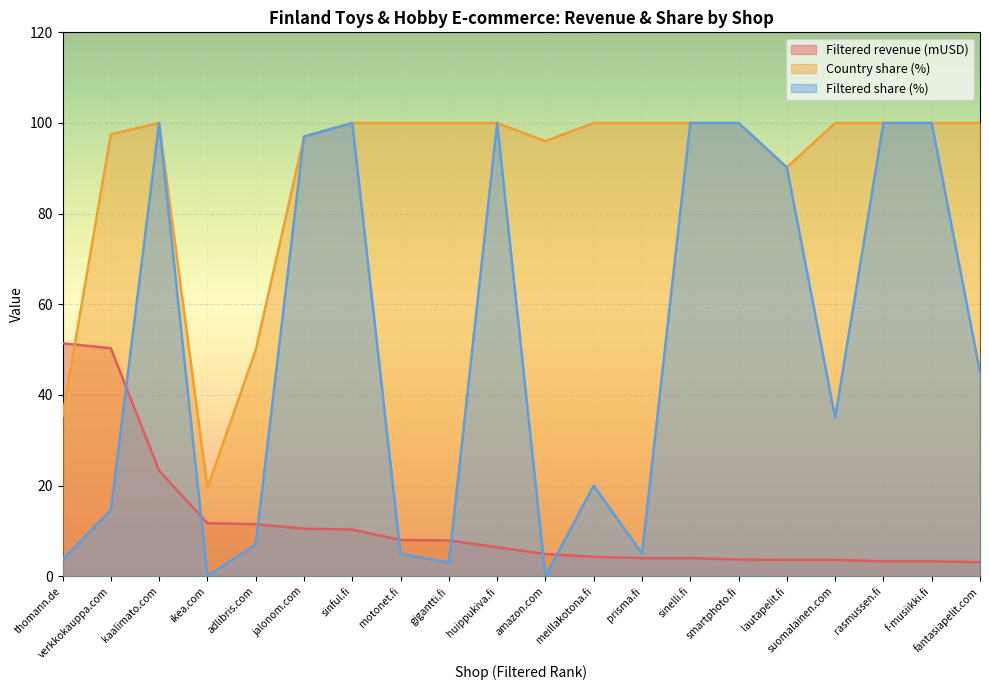

Reading left to right, extract all data points from this chart.

Filtered revenue (mUSD): 51.4	50.3	23.3	11.7	11.5	10.5	10.3	8.0	7.9	6.4	4.9	4.3	4.0	4.0	3.7	3.6	3.6	3.3	3.3	3.1
Country share (%): 35.4	97.5	100.0	19.5	49.9	97.0	100.0	100.0	100.0	100.0	96.0	100.0	100.0	100.0	100.0	90.2	100.0	100.0	100.0	100.0
Filtered share (%): 3.7	14.6	100.0	0.1	7.0	97.0	100.0	5.0	3.0	100.0	0.0	20.0	5.0	100.0	100.0	90.2	35.0	100.0	100.0	45.0